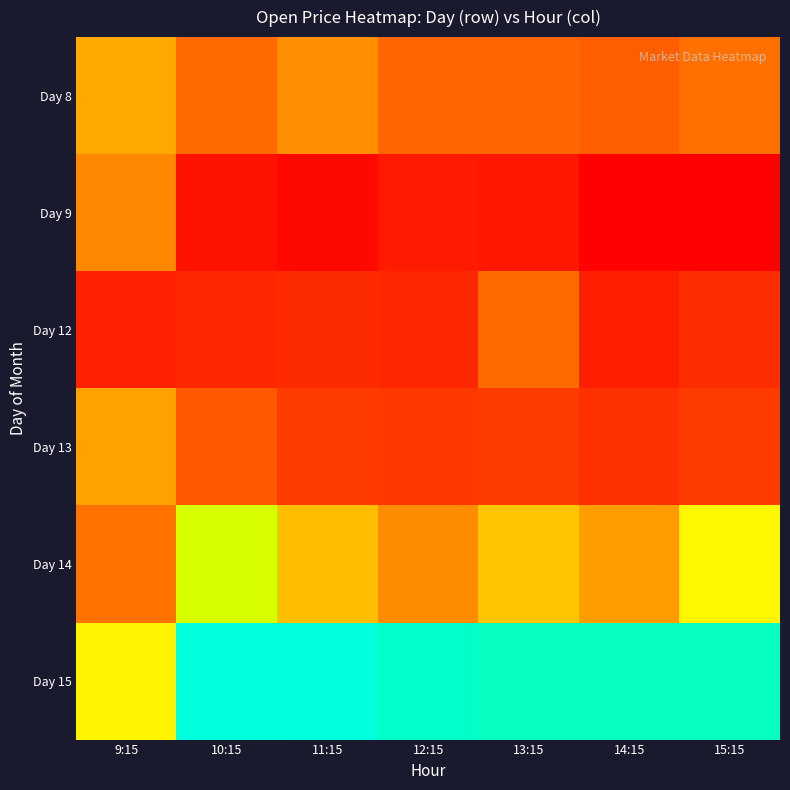

Reading right to left, extract all data points from this chart.

Day 8: 15:15=2172.9	14:15=2170.5	13:15=2171.6	12:15=2171.6	11:15=2176.7	10:15=2172.0	9:15=2180.1
Day 9: 15:15=2150.2	14:15=2150.9	13:15=2156.1	12:15=2157.1	11:15=2152.5	10:15=2154.6	9:15=2176.0
Day 12: 15:15=2161.9	14:15=2158.0	13:15=2172.1	12:15=2159.9	11:15=2161.0	10:15=2160.0	9:15=2158.5
Day 13: 15:15=2165.0	14:15=2162.5	13:15=2165.0	12:15=2164.1	11:15=2164.9	10:15=2169.6	9:15=2179.2
Day 14: 15:15=2186.2	14:15=2178.6	13:15=2182.6	12:15=2176.5	11:15=2182.0	10:15=2190.0	9:15=2173.0
Day 15: 15:15=2200.0	14:15=2200.0	13:15=2200.0	12:15=2200.3	11:15=2203.4	10:15=2217.0	9:15=2186.1